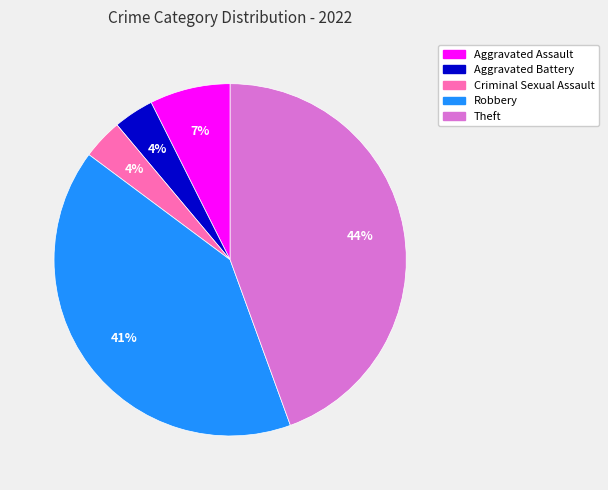

What percentage is the Criminal Sexual Assault slice, to the nearest percent?

4%